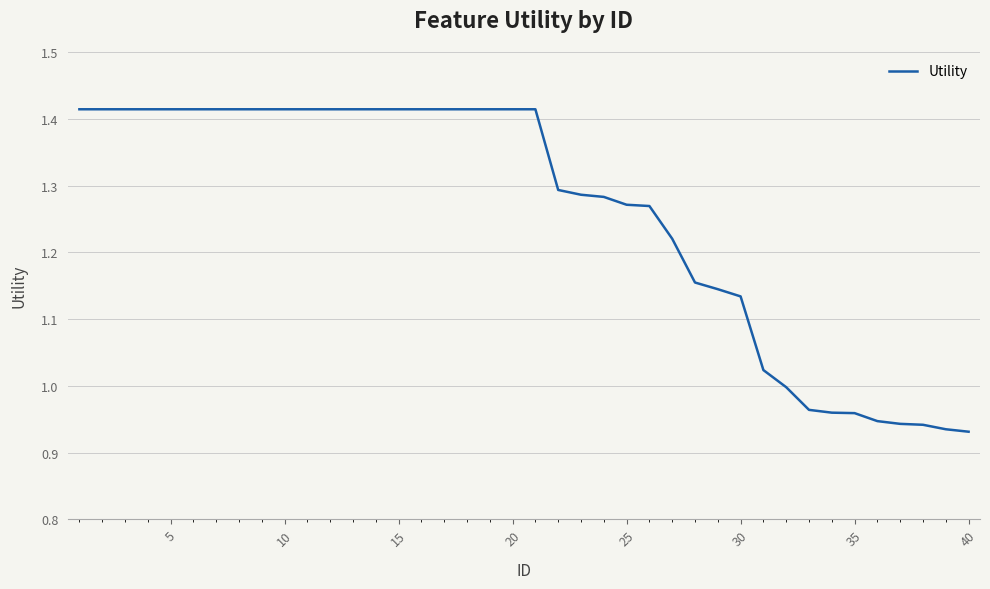

What is the difference between the maximum and minimum values?

0.5